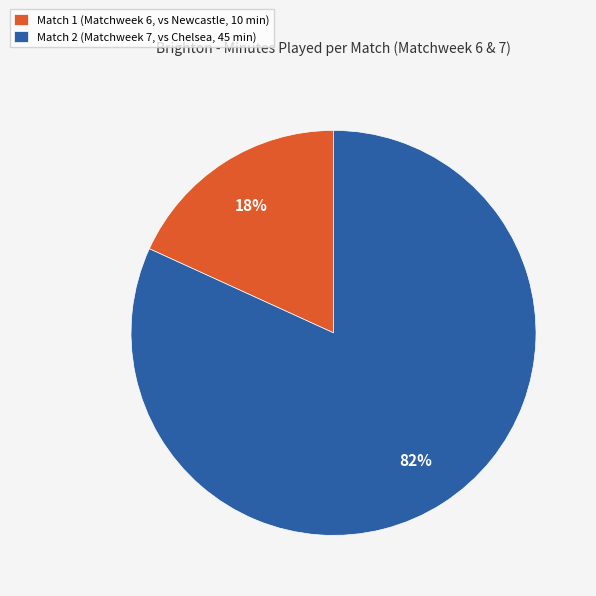

Which slice is the largest?

Match 2